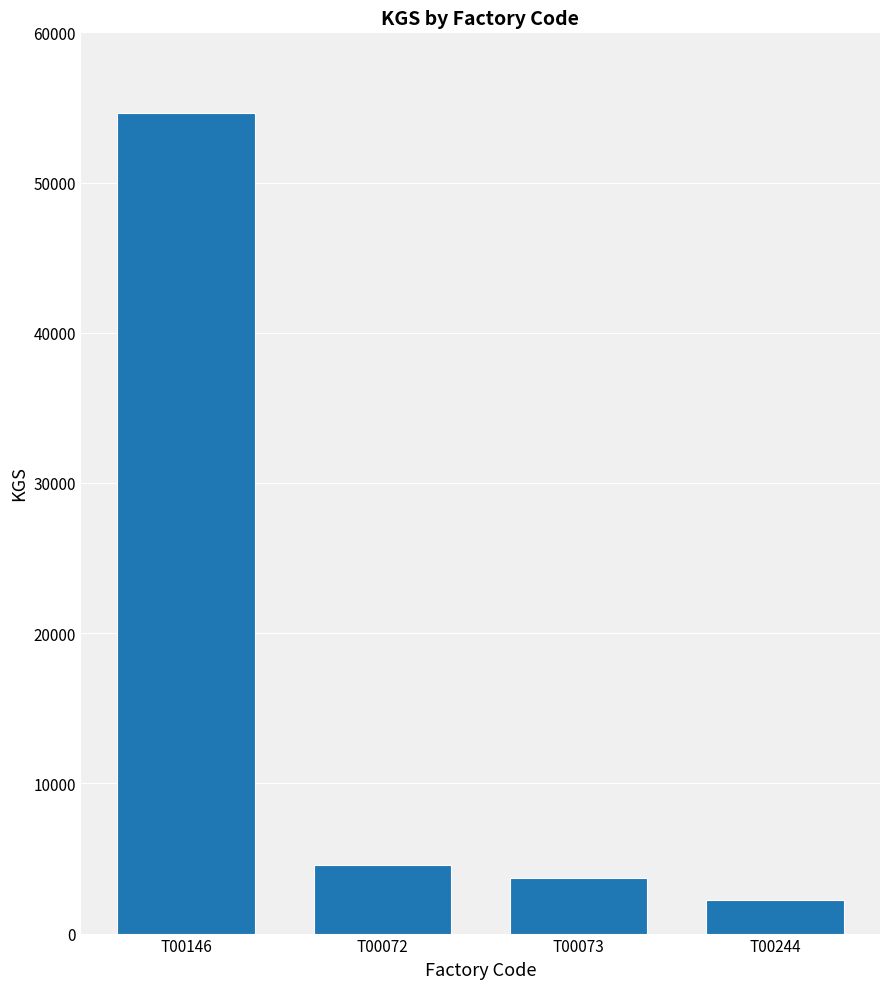

What is the difference between the values at T00146 and T00244?

52390